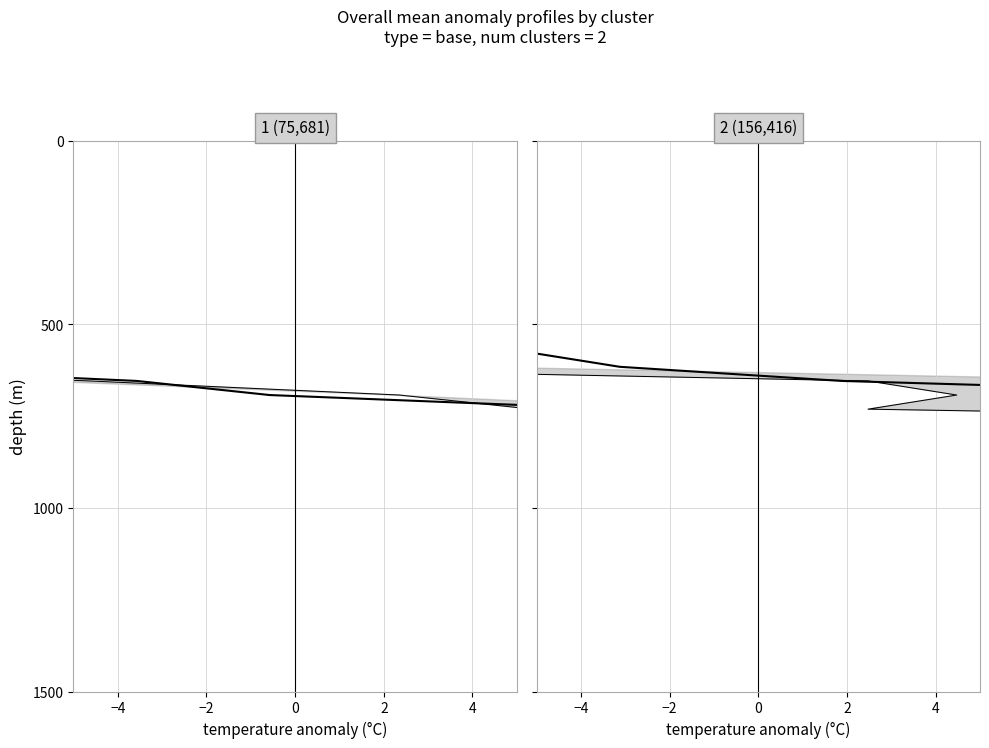

Which series has the widest spread of values?

mean profile